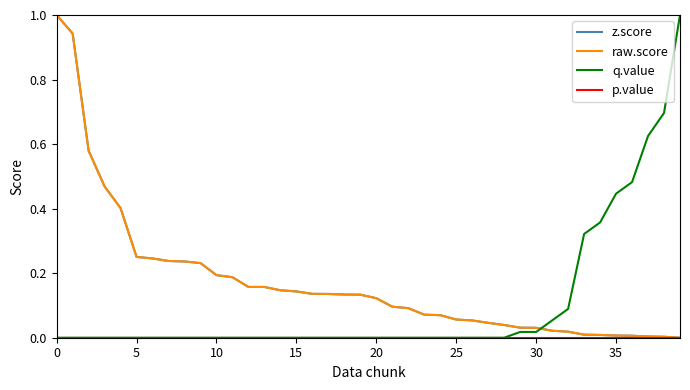

What is the maximum value shown in the chart?

1.0